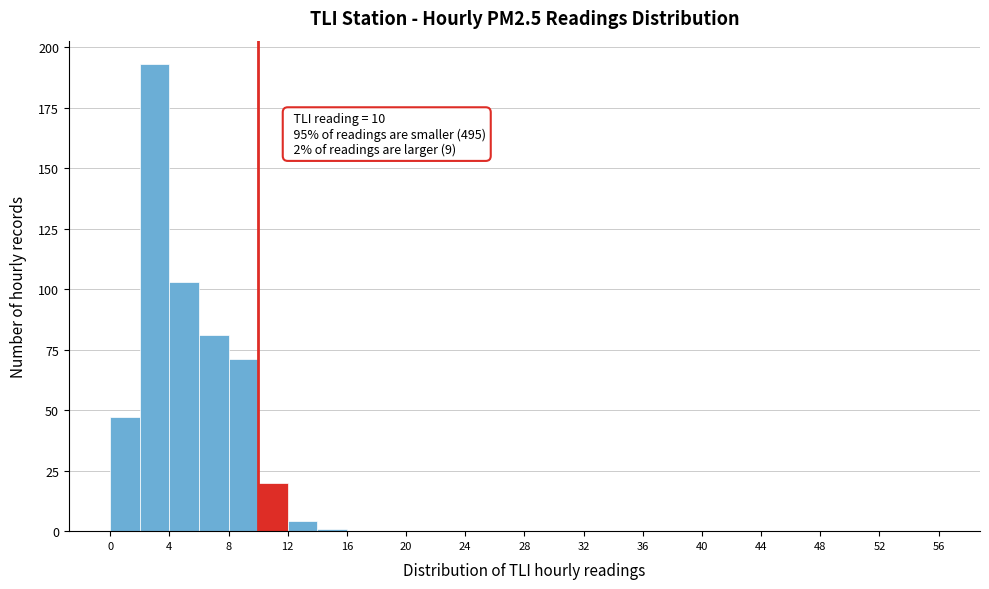

Over which range of the x-axis is the bar tallest?

2 to 4